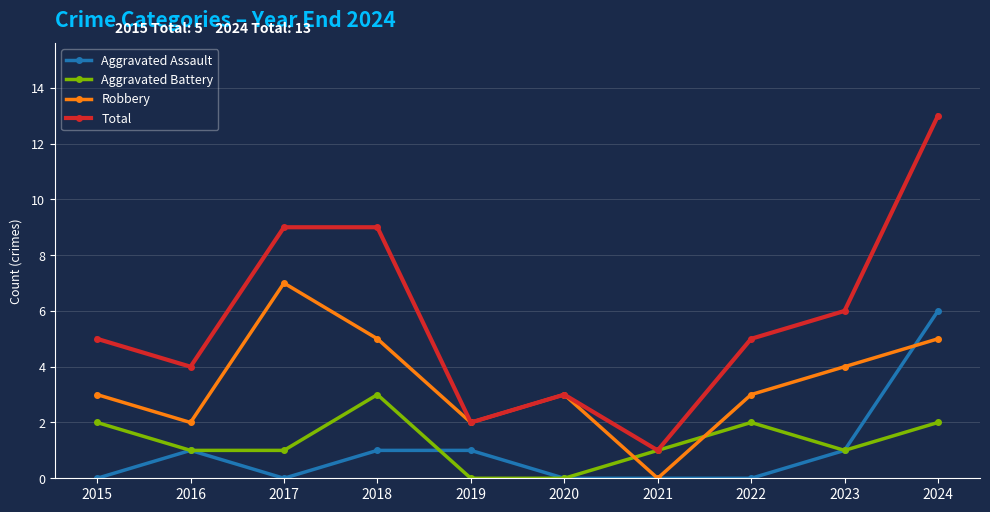

Which series has the widest spread of values?

Total